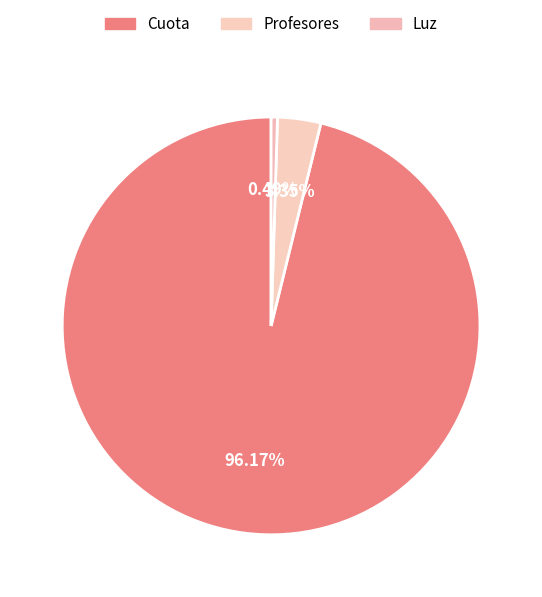

Count the number of slices in the pie.

3